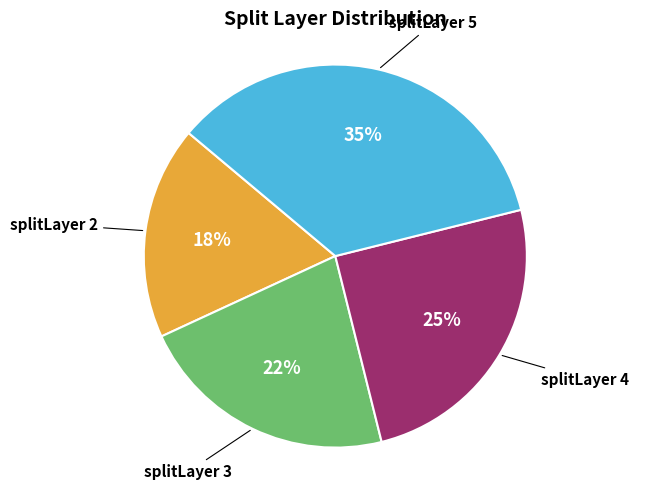

To the nearest percent, what is the difference between the largest and smallest slice percentages?

17%